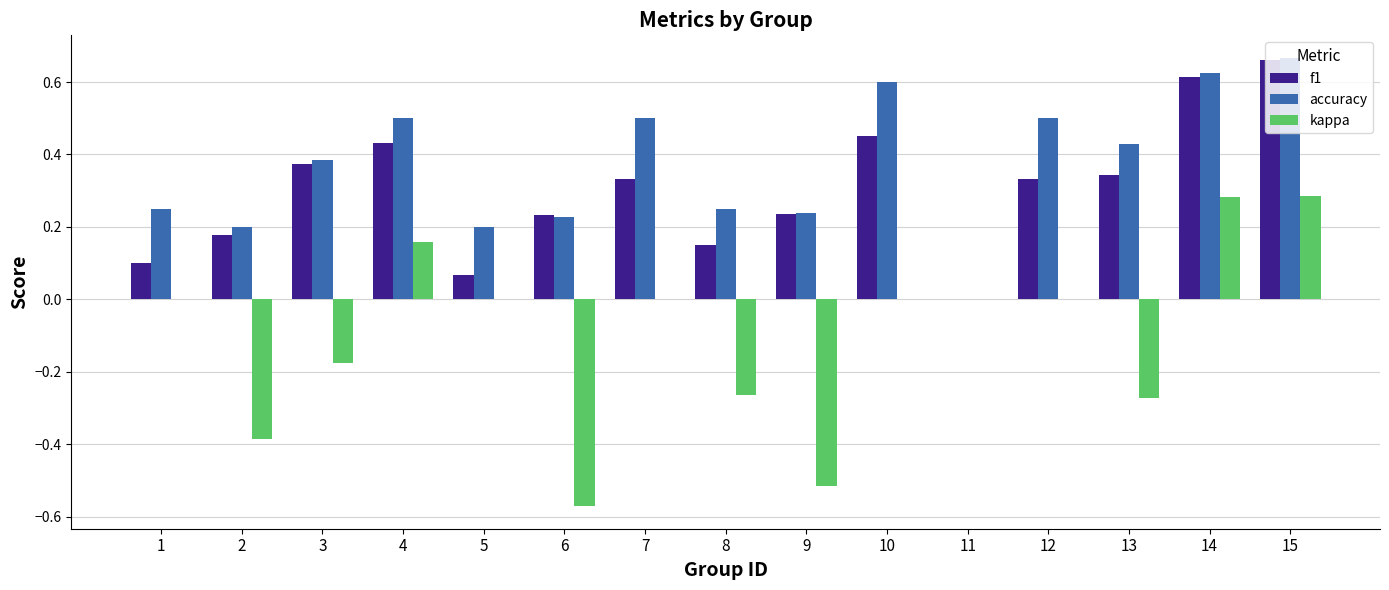

Does the chart contain stacked bars?

No